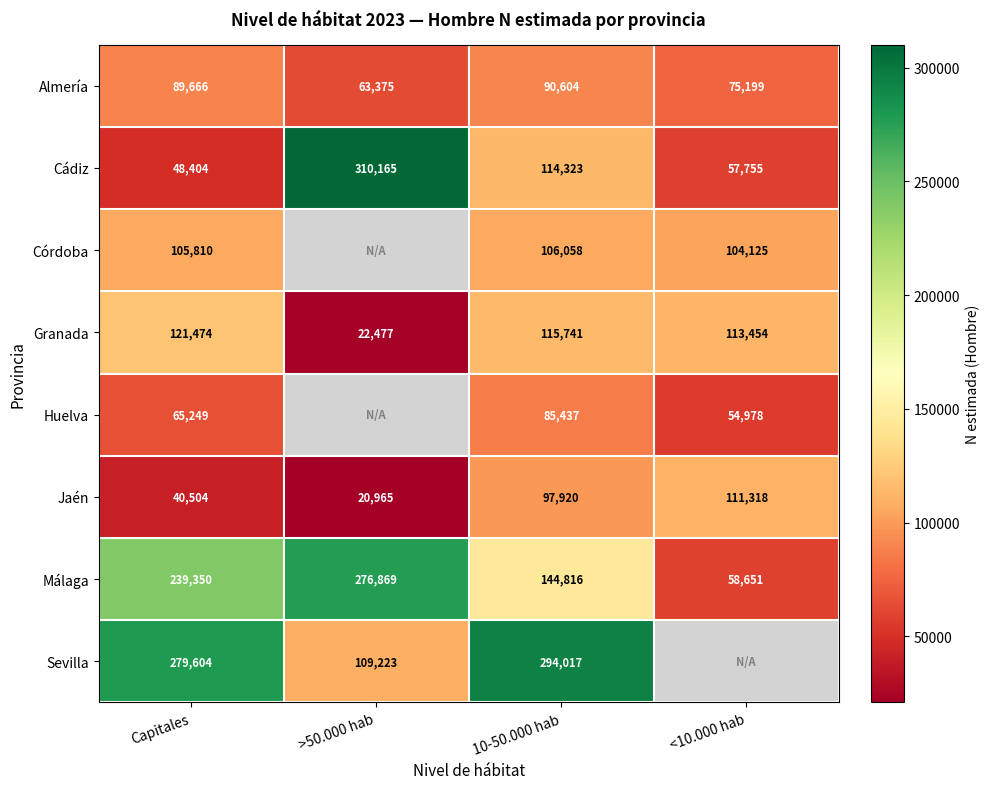

Rank the categories by Cádiz value from highest to lowest.

>50.000 hab, 10-50.000 hab, <10.000 hab, Capitales